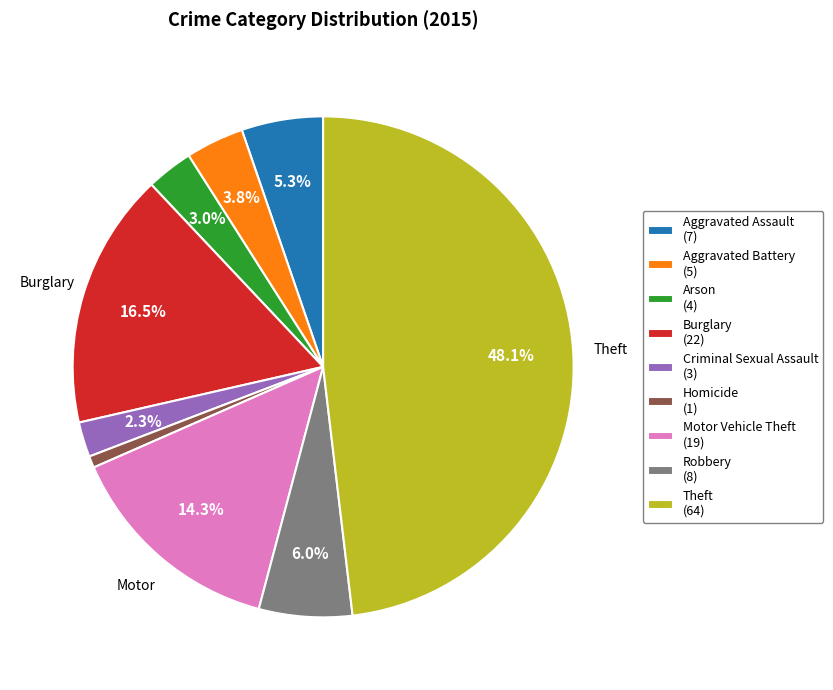

Which category has the smallest portion of the pie?

Homicide